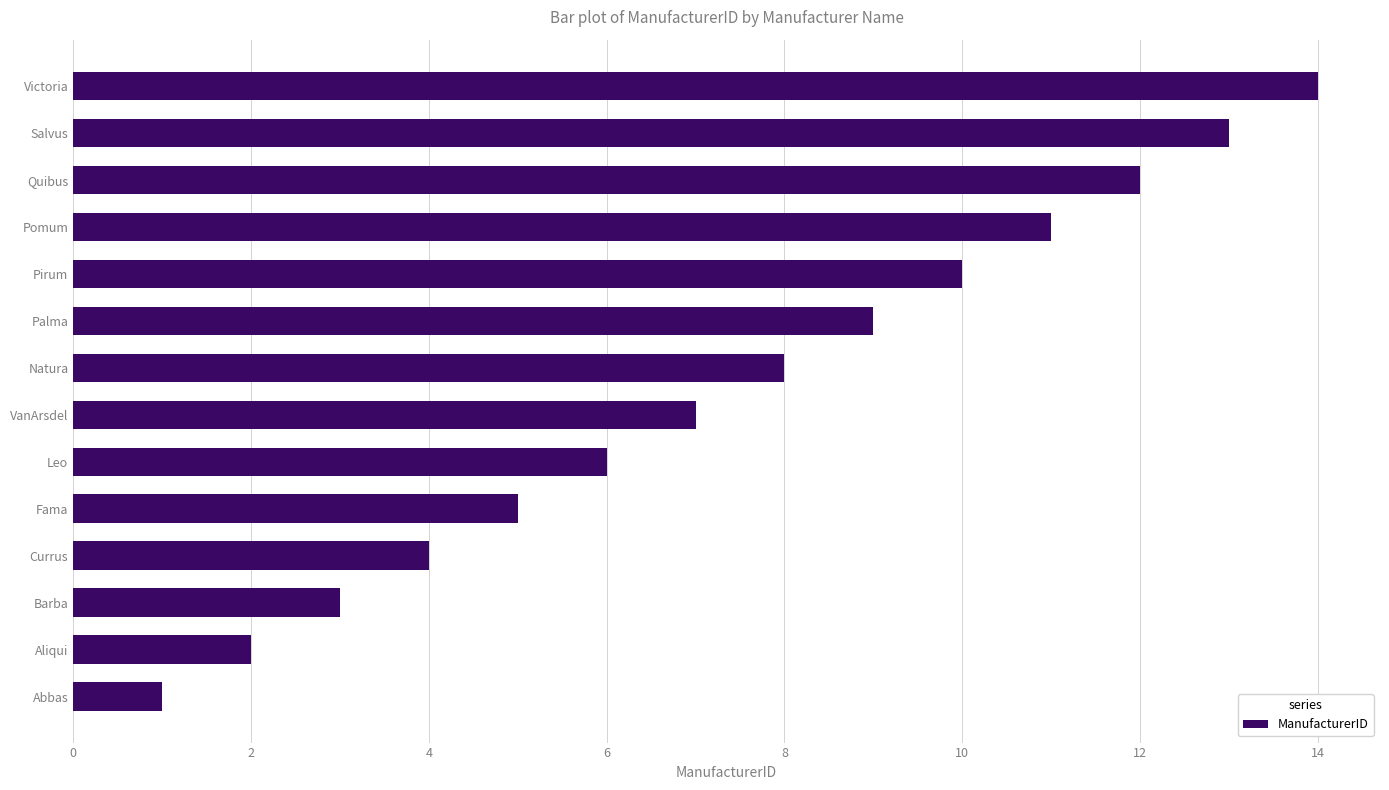

How many bars are there in total?

14